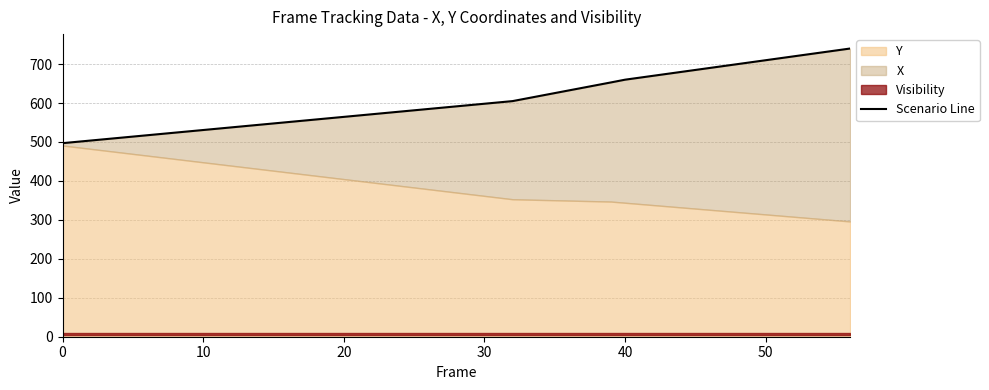

What is the value of the 1st point from the left?

497